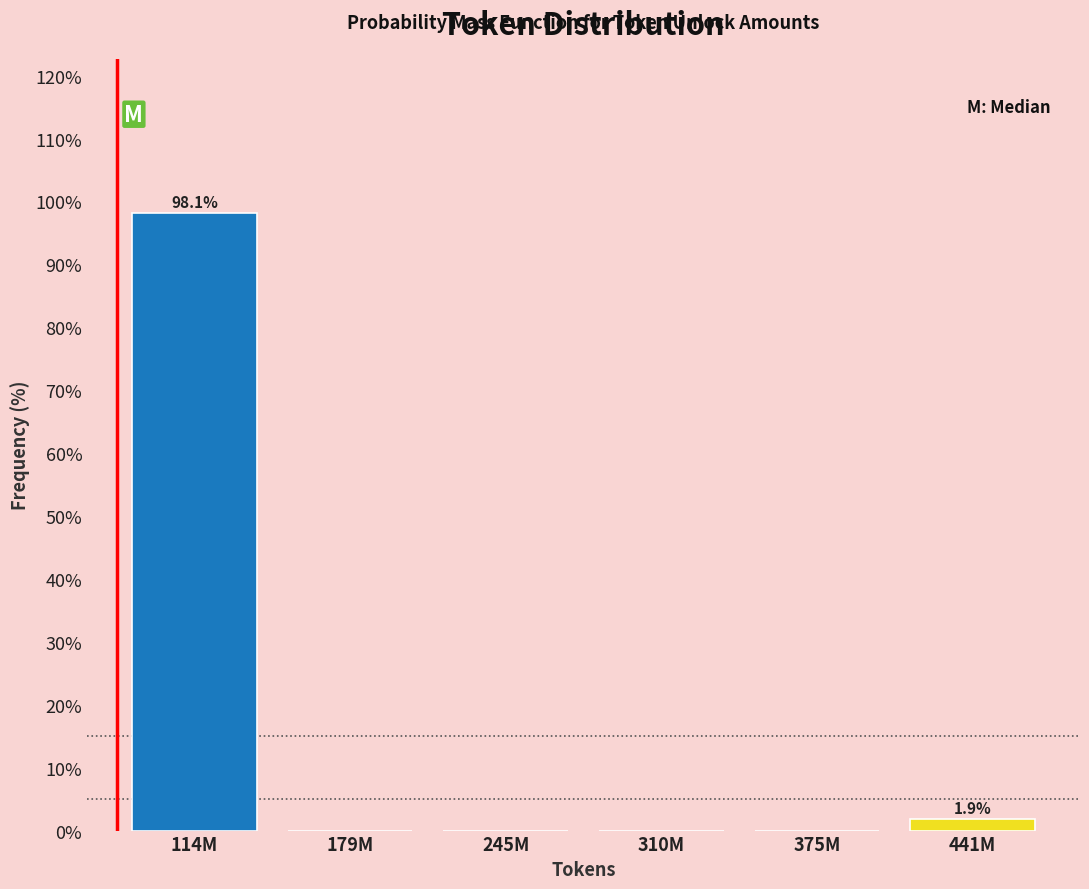

Reading right to left, extract all data points from this chart.

441M=1.9	375M=0.0	310M=0.0	245M=0.0	179M=0.0	114M=98.1